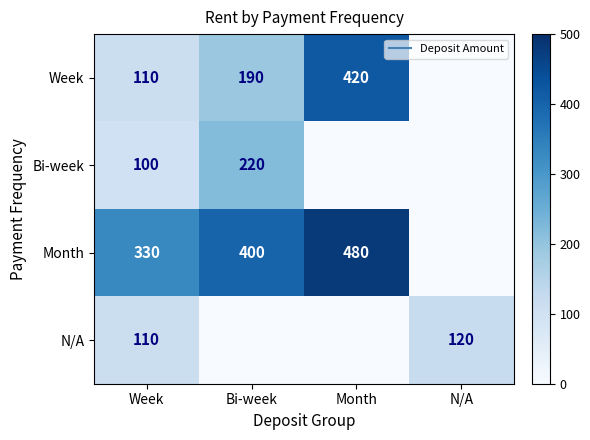

Where is Month nearest to the value 240?

Week